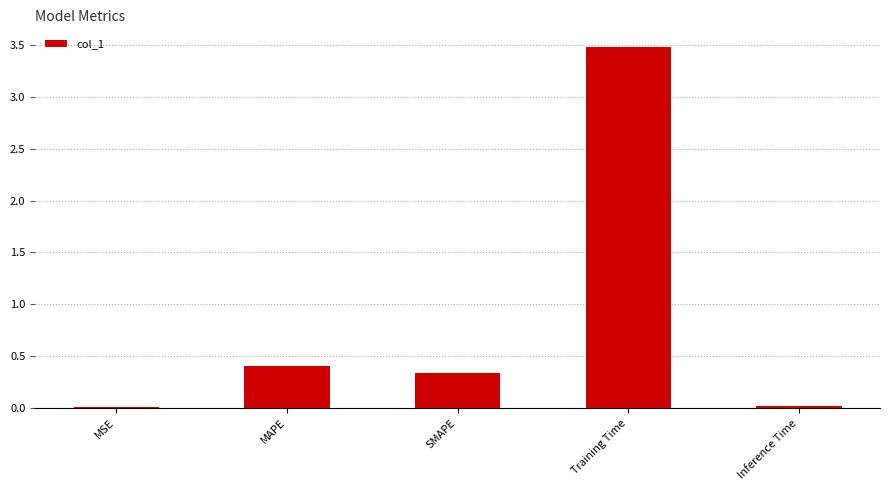

What is the sum of all values?

4.2